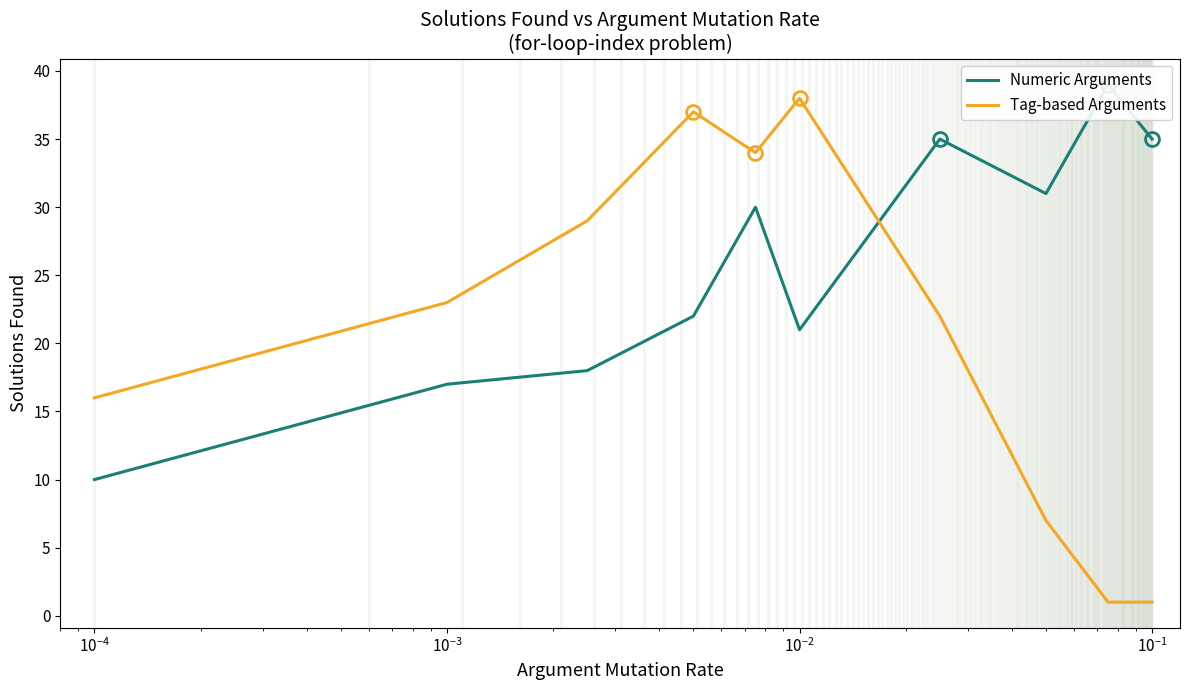

What is the maximum value for Numeric Arguments?

39